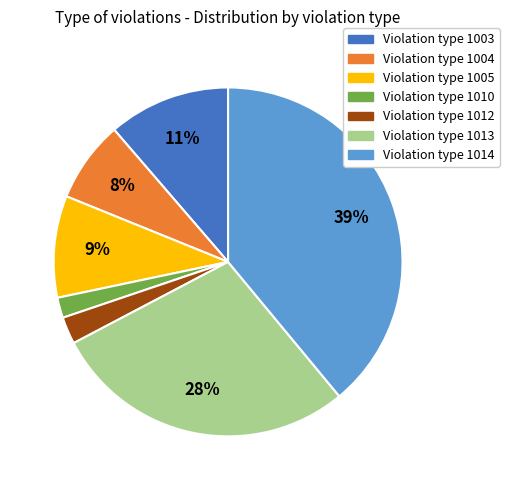

Is there any slice that represents more than half of the pie?

No